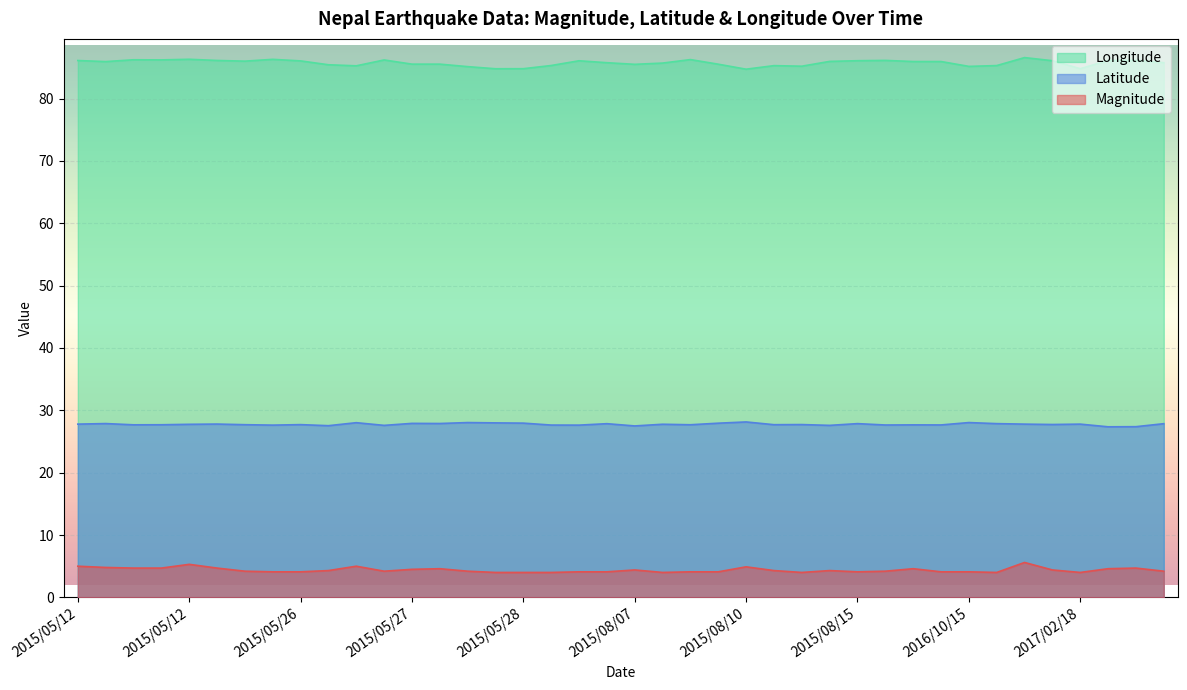

At which label is Latitude closest to 27?

2017/02/27